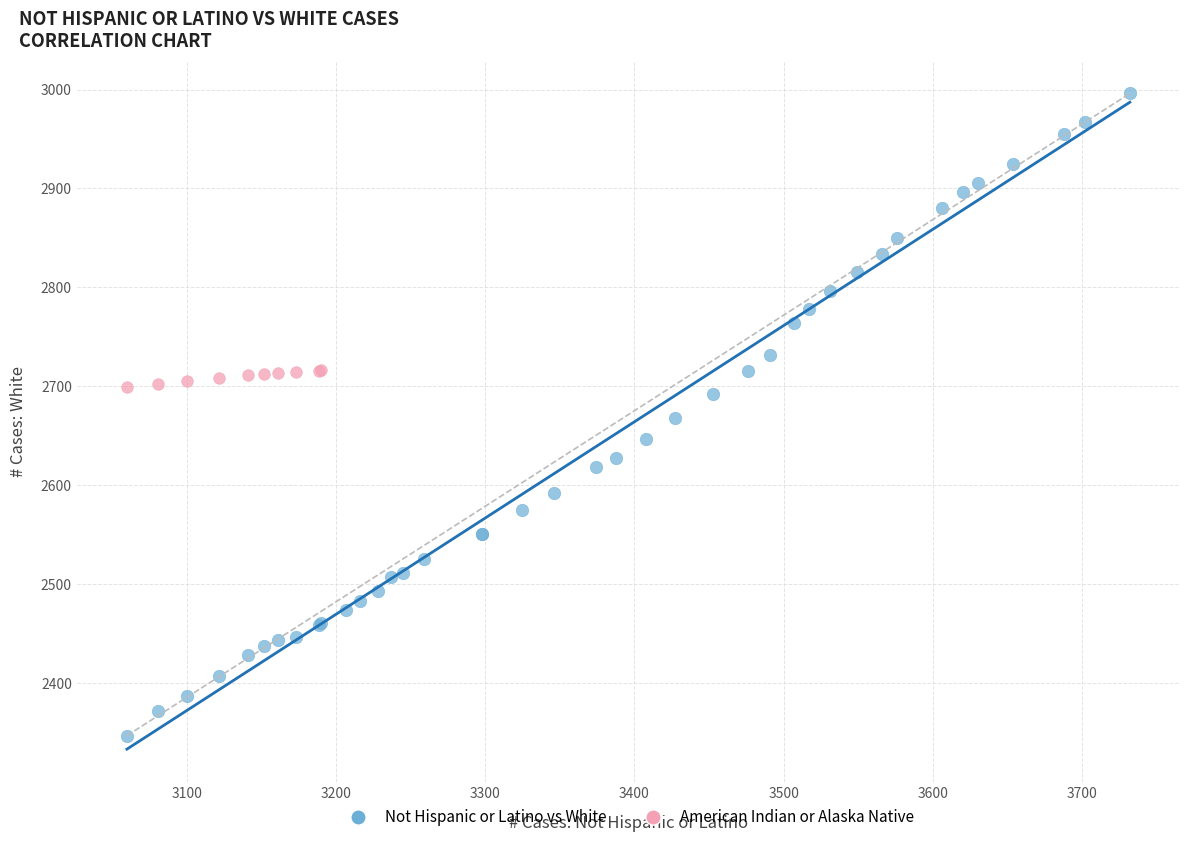

Which series has the widest spread of Y values?

Not Hispanic or Latino vs White